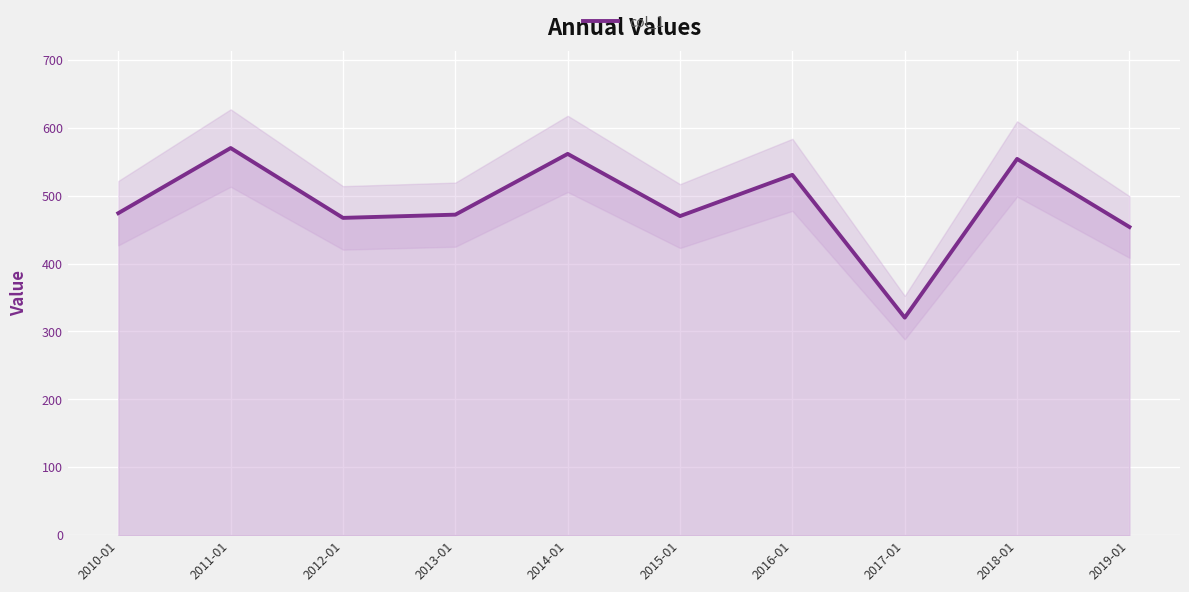

Rank the categories by value from highest to lowest.

2011-01, 2014-01, 2018-01, 2016-01, 2010-01, 2013-01, 2015-01, 2012-01, 2019-01, 2017-01